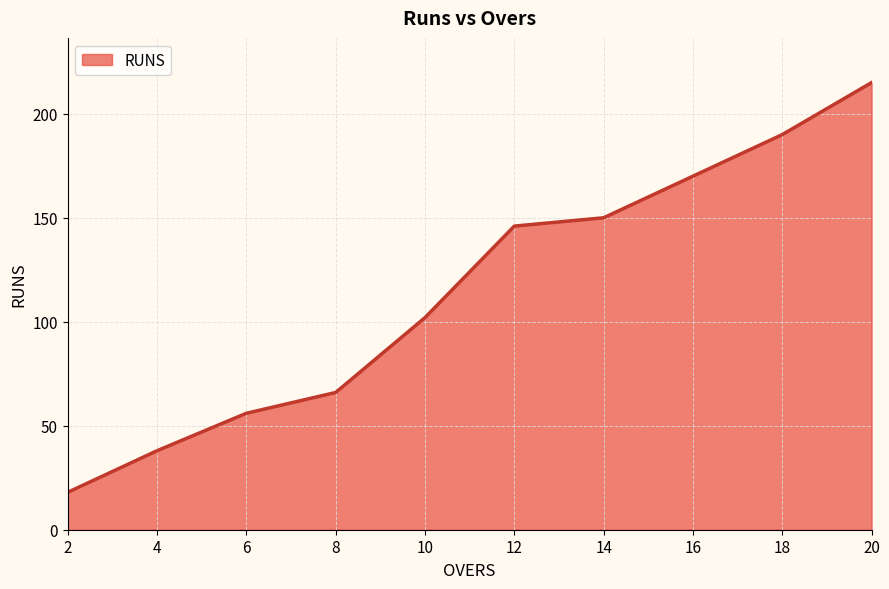

How many values are below 146?

5